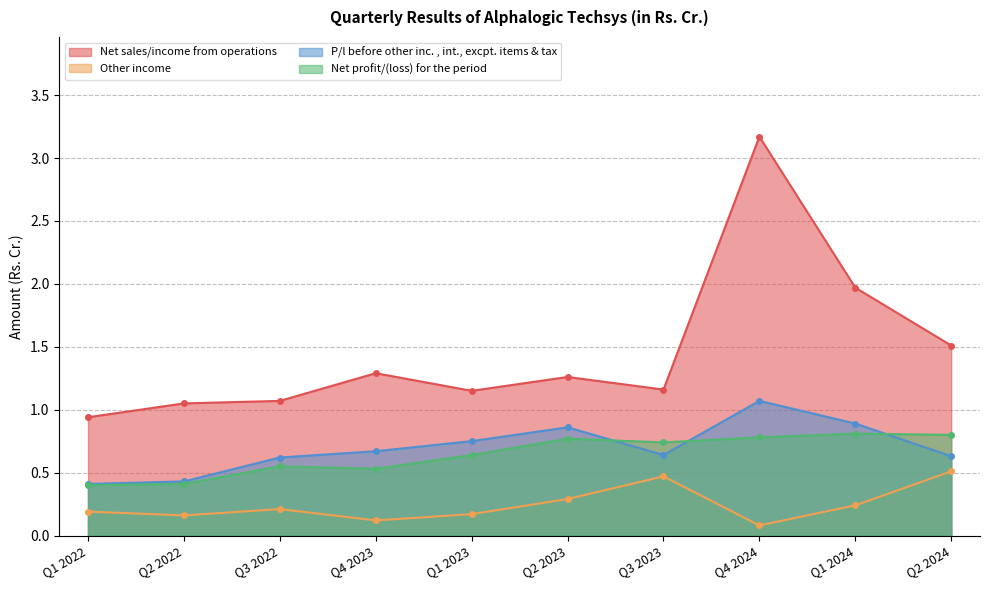

How many series are shown in this chart?

4